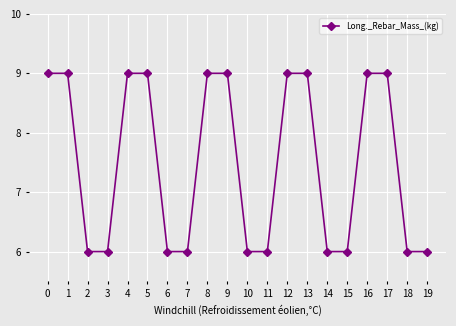

What is the difference between the values at 2 and 16?

3